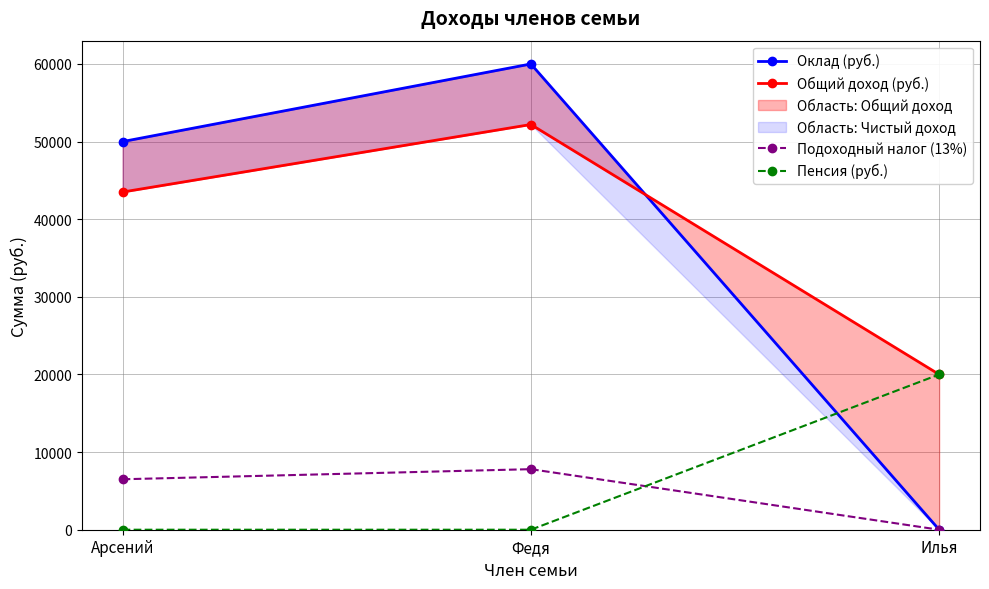

What is the difference between the highest and lowest values at Арсений?

50000